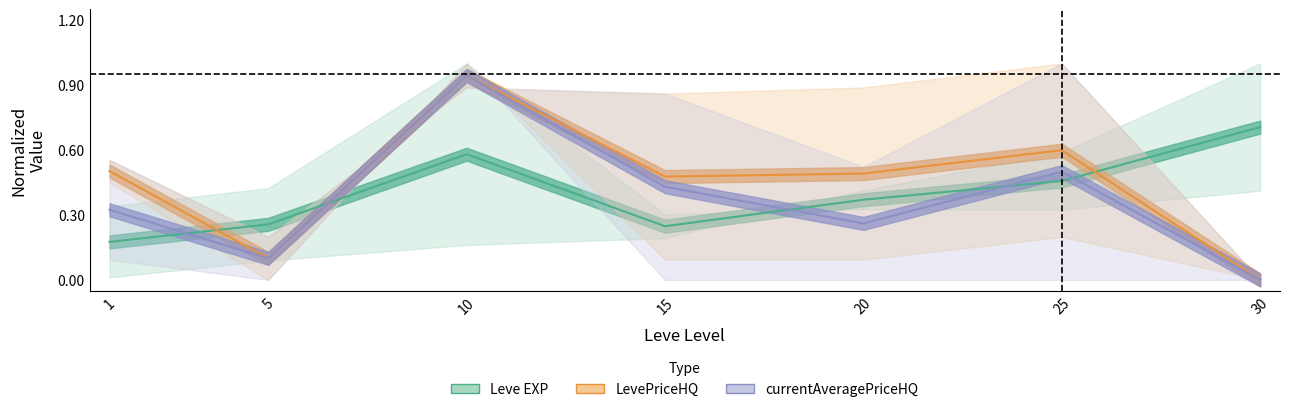

Which label corresponds to the largest value in the chart?

10